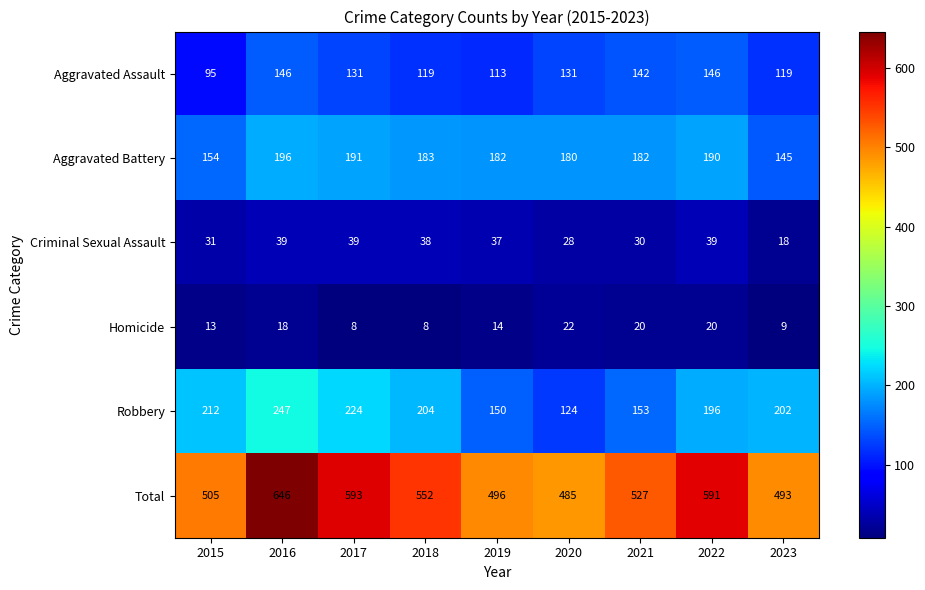

What is the spread (max minus min) of values at 2018?

544